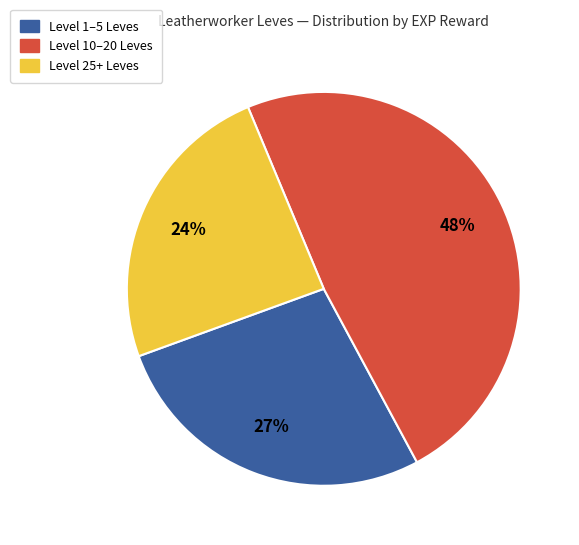

To the nearest percent, what is the difference between the largest and smallest slice percentages?

24%